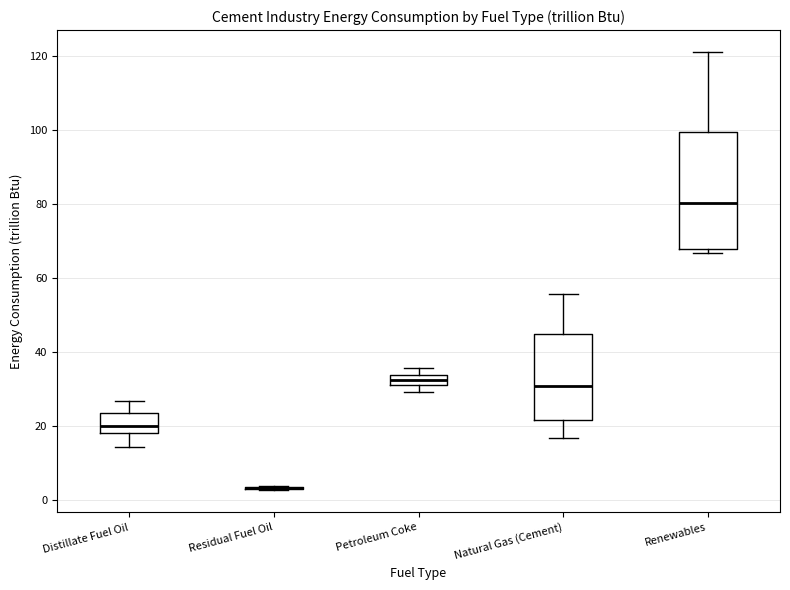

Where is the upper edge of the box for Petroleum Coke on the y-axis? The values are not printed on the chart, so give them approximately, as read against the axis.

34